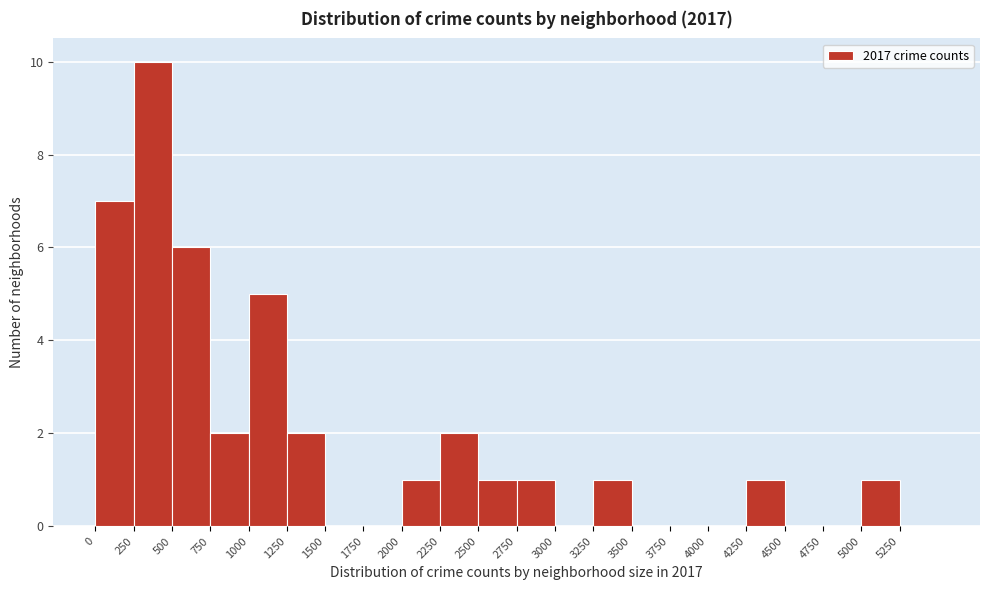

Reading left to right, transcribe this chart: for each bar, give the range it covers on the x-axis and its height. The values are not printed on the chart, so give them approximately, as read against the axis.

0 to 250: 7
250 to 500: 10
500 to 750: 6
750 to 1000: 2
1000 to 1250: 5
1250 to 1500: 2
1500 to 1750: 0
1750 to 2000: 0
2000 to 2250: 1
2250 to 2500: 2
2500 to 2750: 1
2750 to 3000: 1
3000 to 3250: 0
3250 to 3500: 1
3500 to 3750: 0
3750 to 4000: 0
4000 to 4250: 0
4250 to 4500: 1
4500 to 4750: 0
4750 to 5000: 0
5000 to 5250: 1
5250 to 5500: 0